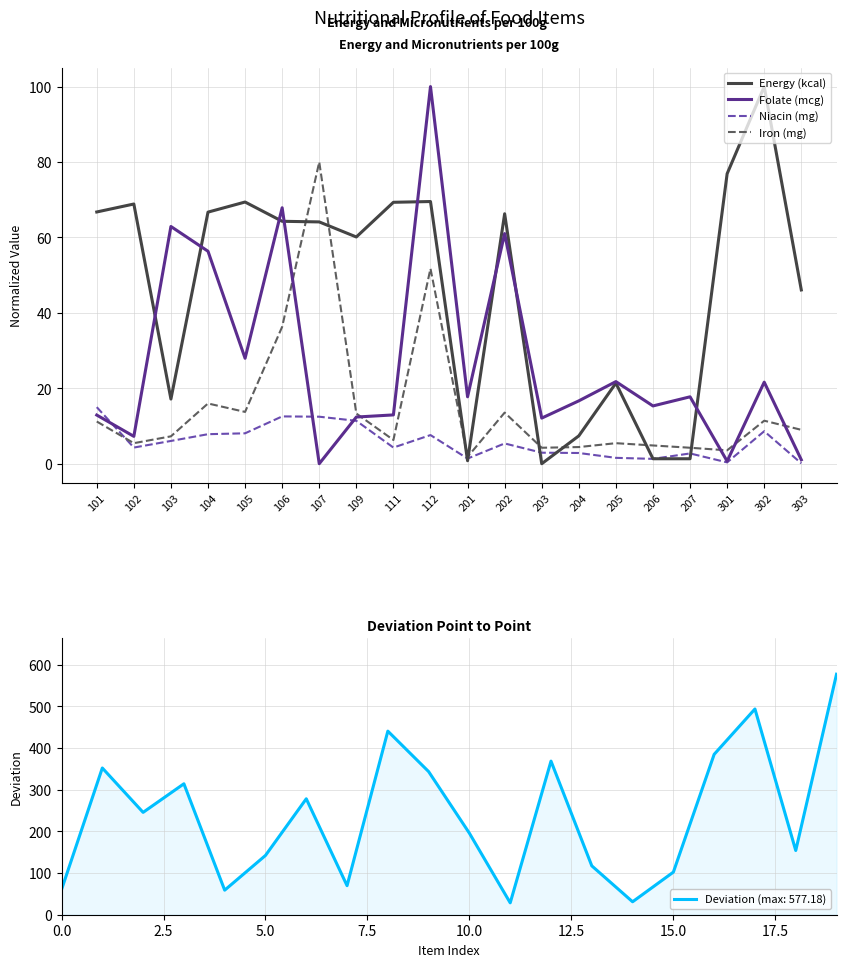

How many values in the Niacin (mg) series exceed 5?

10